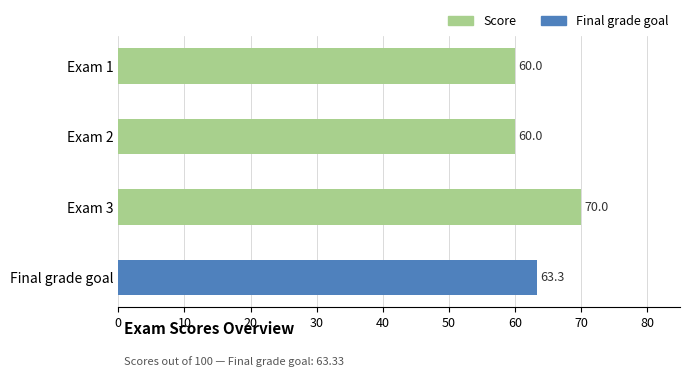

What is the difference between the maximum and minimum values?

10.0